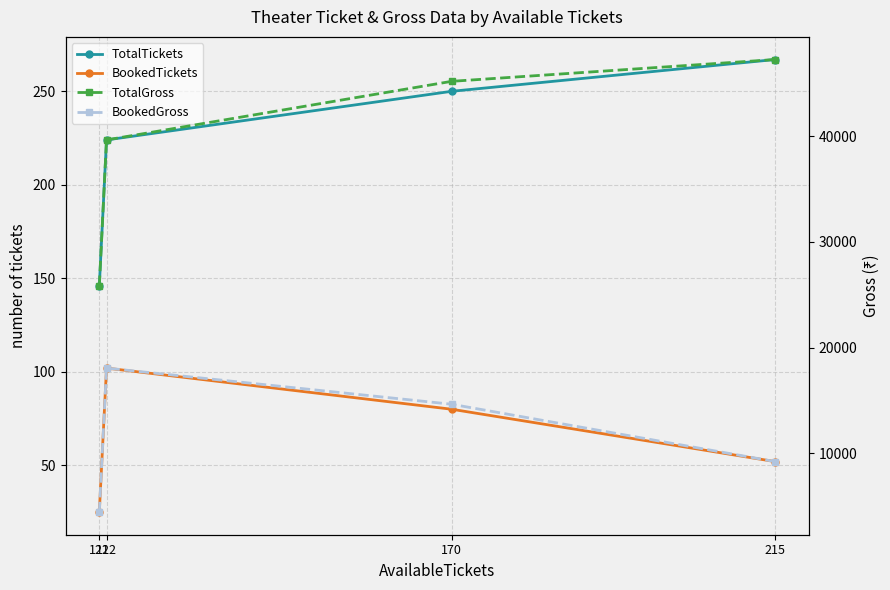

Does the chart display data point markers on the line(s)?

Yes